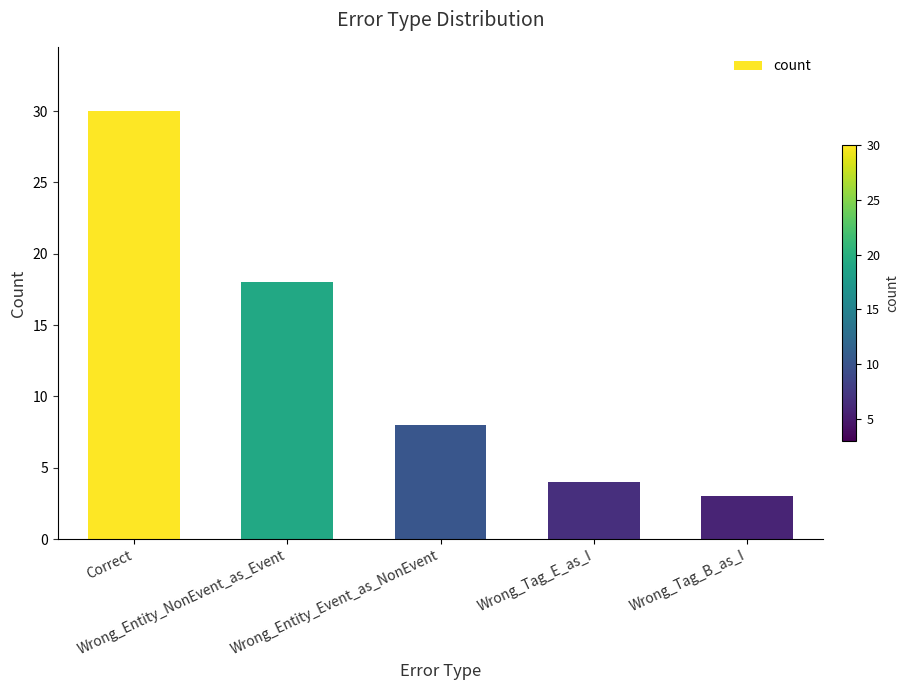

What is the change in value from Correct to Wrong_Tag_E_as_I?

-26